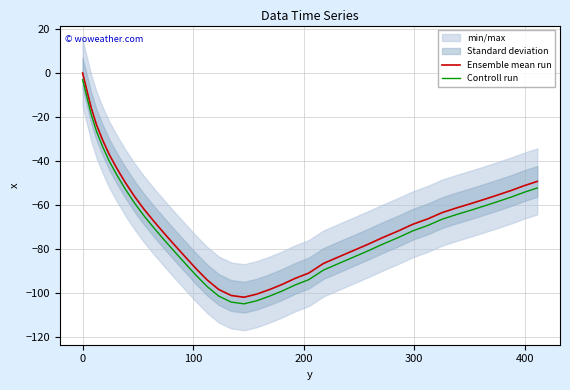

Is this an area chart (filled region under the line)?

No